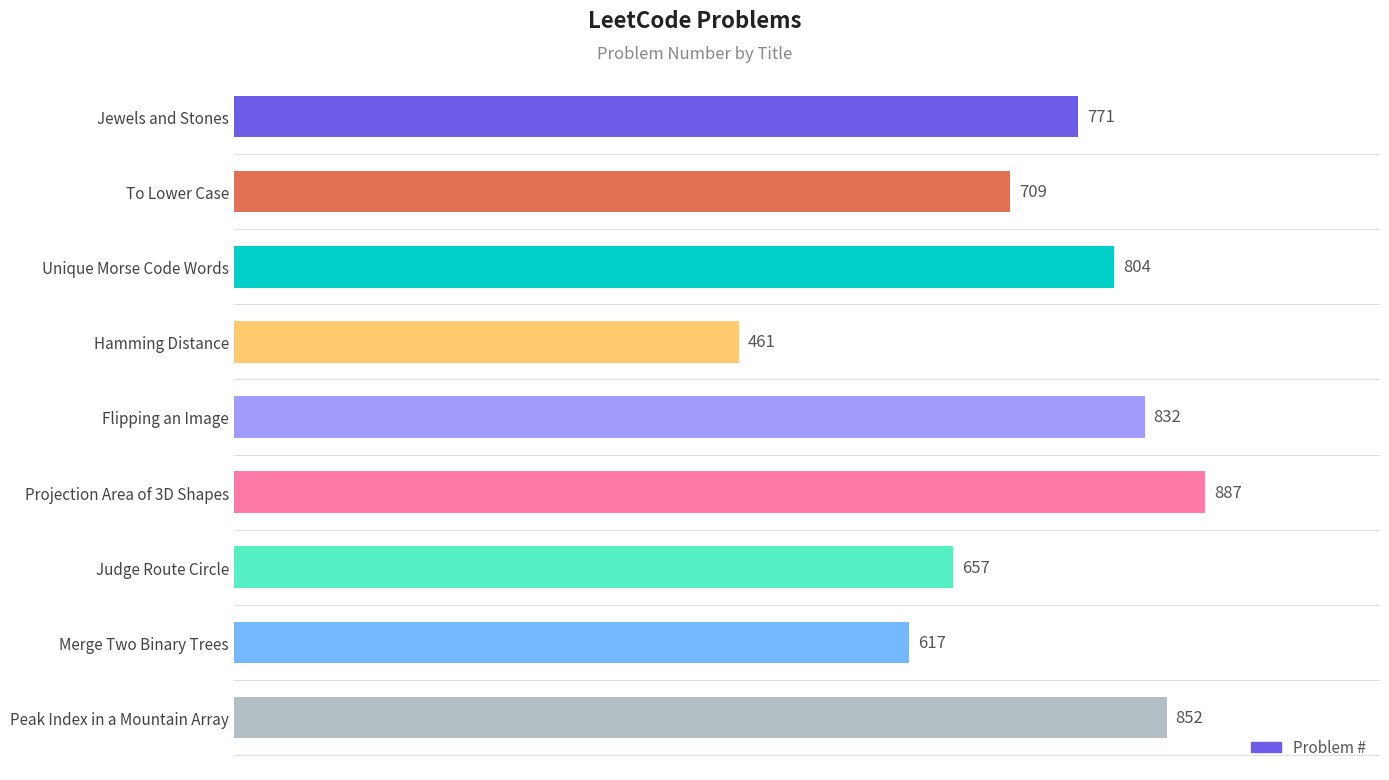

What is the label of the 5th bar from the bottom?

Flipping an Image